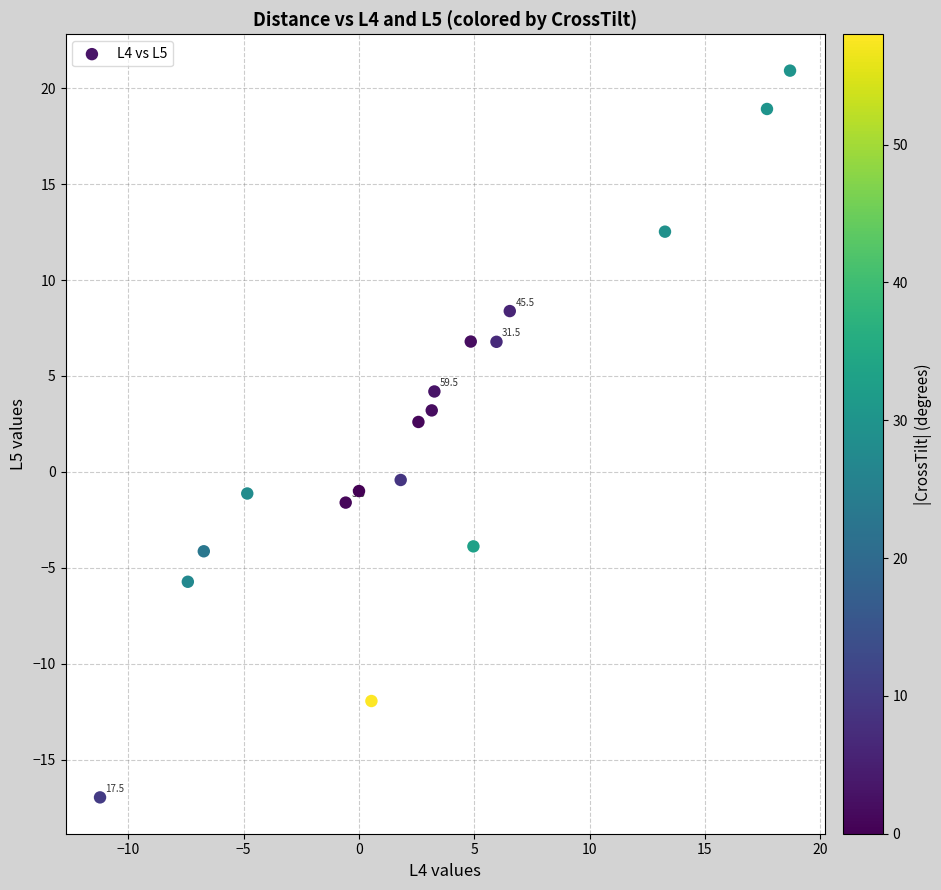

What is the range of Y values (max minus min)?

37.9